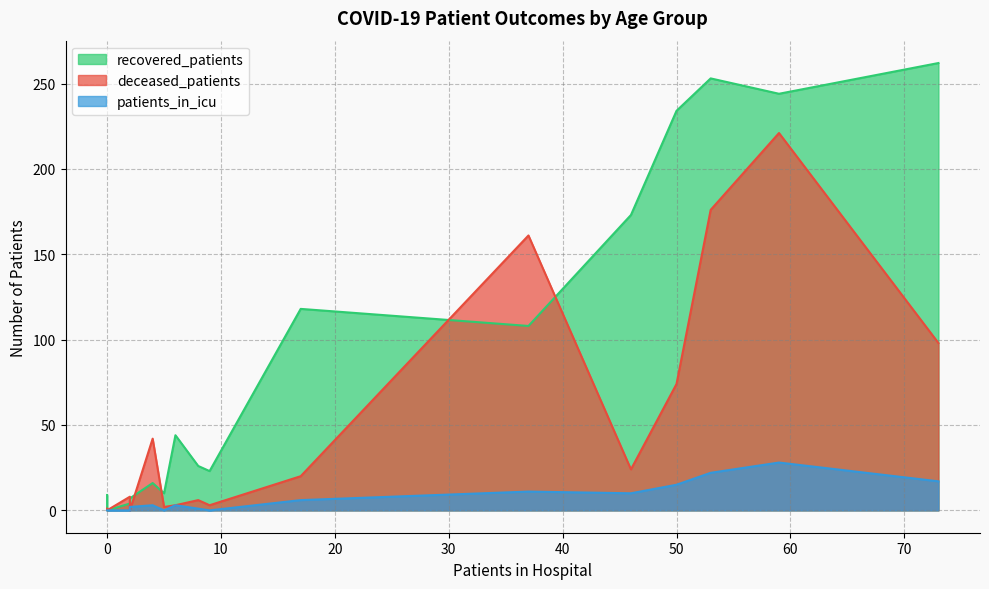

List the series in order of their peak value, highest first.

recovered_patients, deceased_patients, patients_in_icu